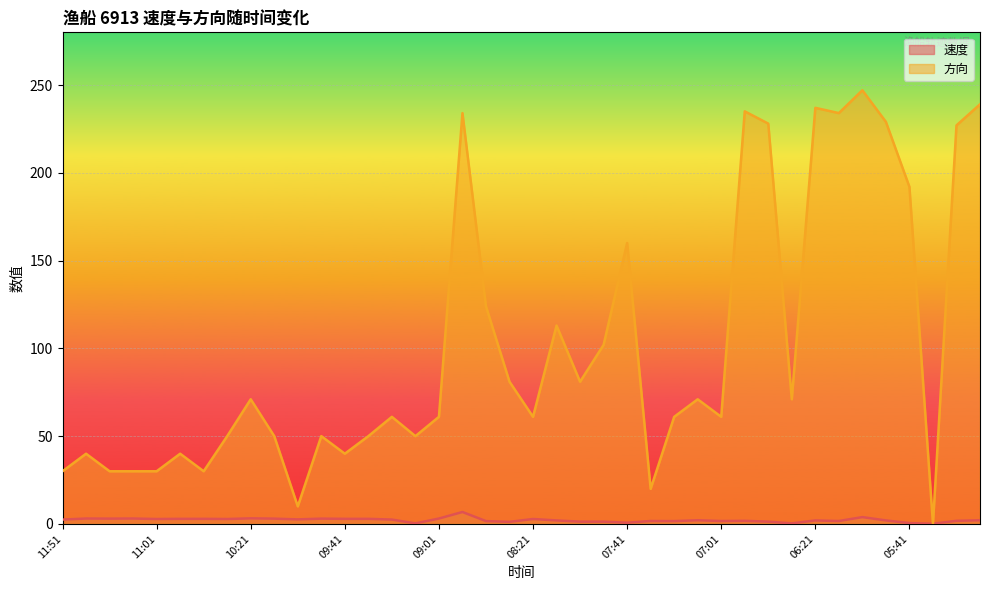

Rank the series at 05:11 from lowest to highest value.

速度, 方向